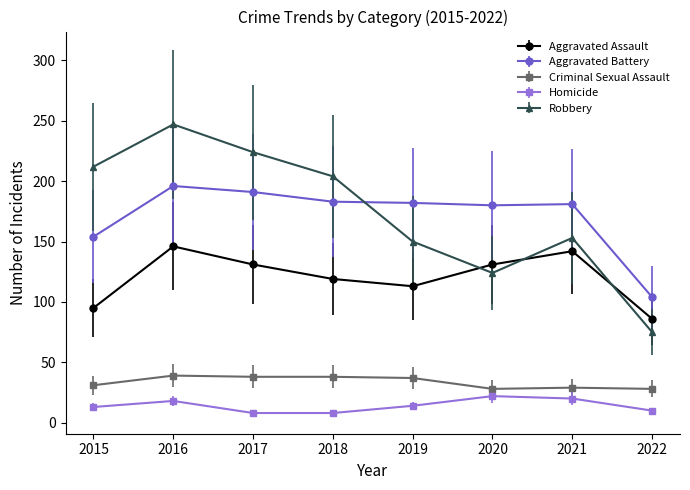

What is the value of the Aggravated Assault point at the 4th from the left?

119